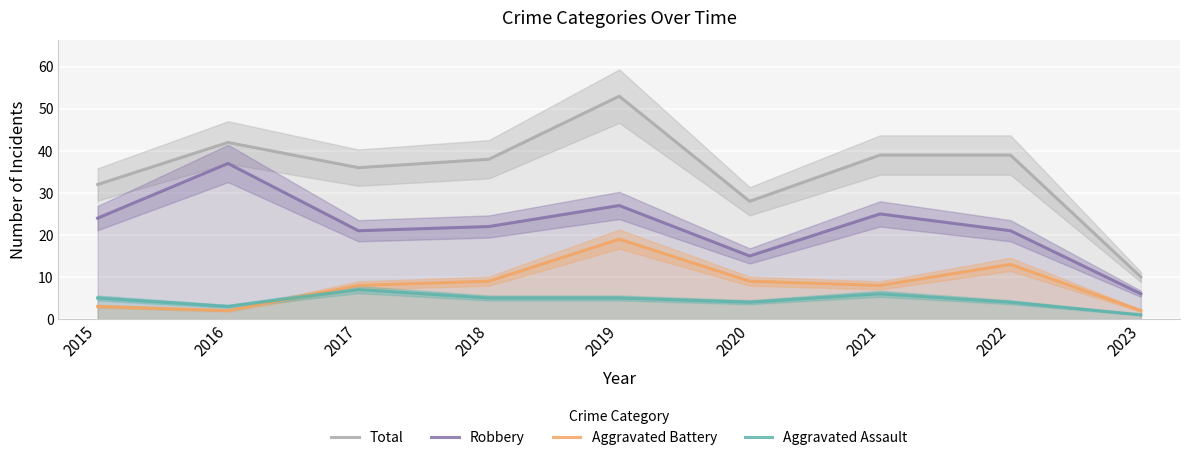

Which series has the largest total across all categories?

Total